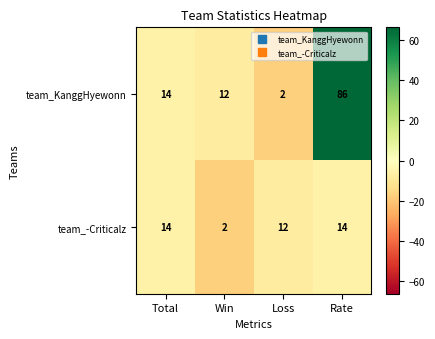

What is the difference between the highest and lowest values at Win?

10